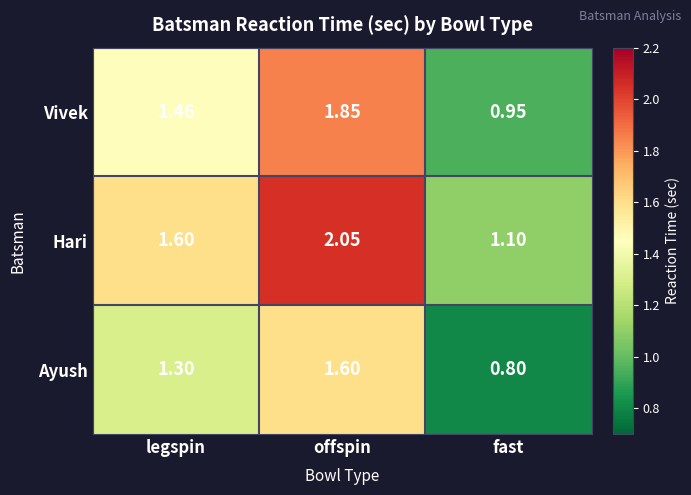

Which series has the largest total across all categories?

Hari